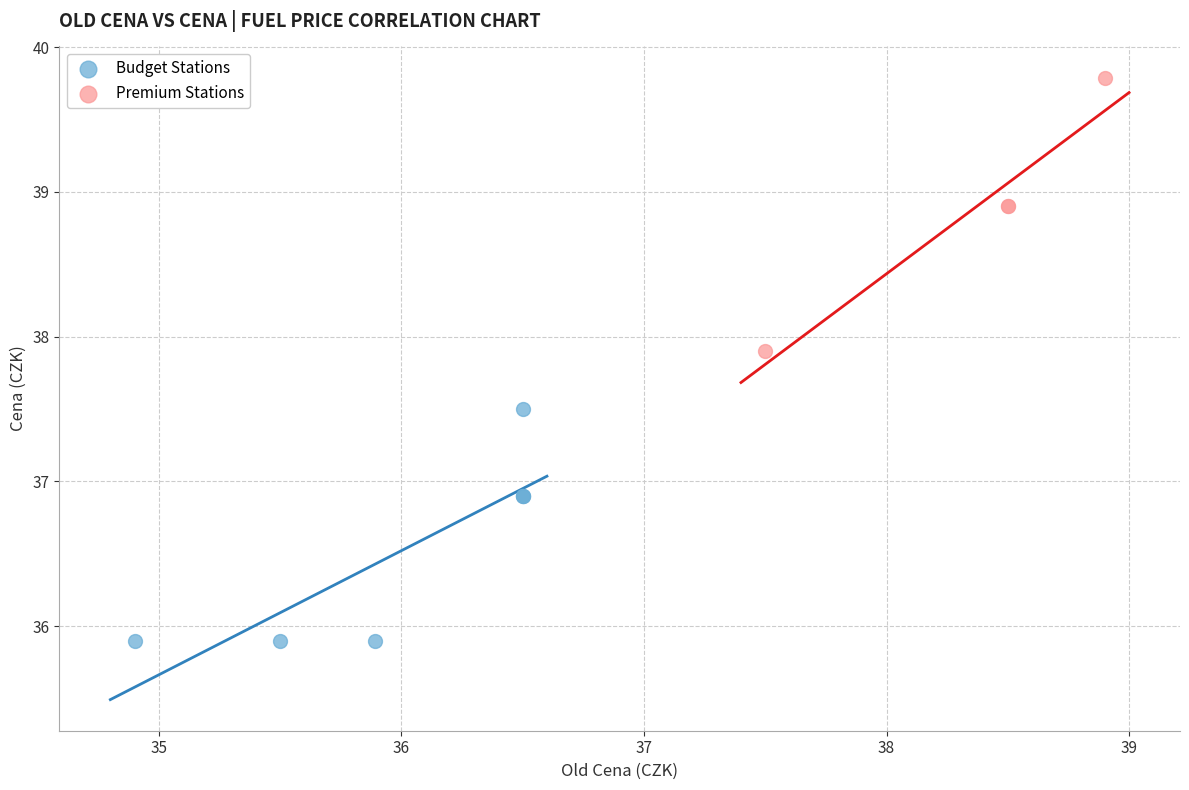

Which series contains the highest Y value?

Premium Stations